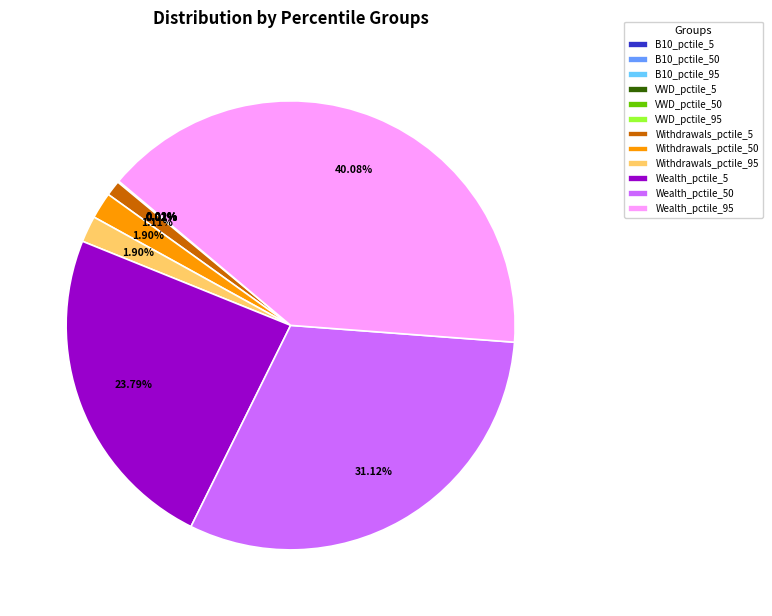

Is it true that Withdrawals_pctile_50 is 2% of the pie?

True